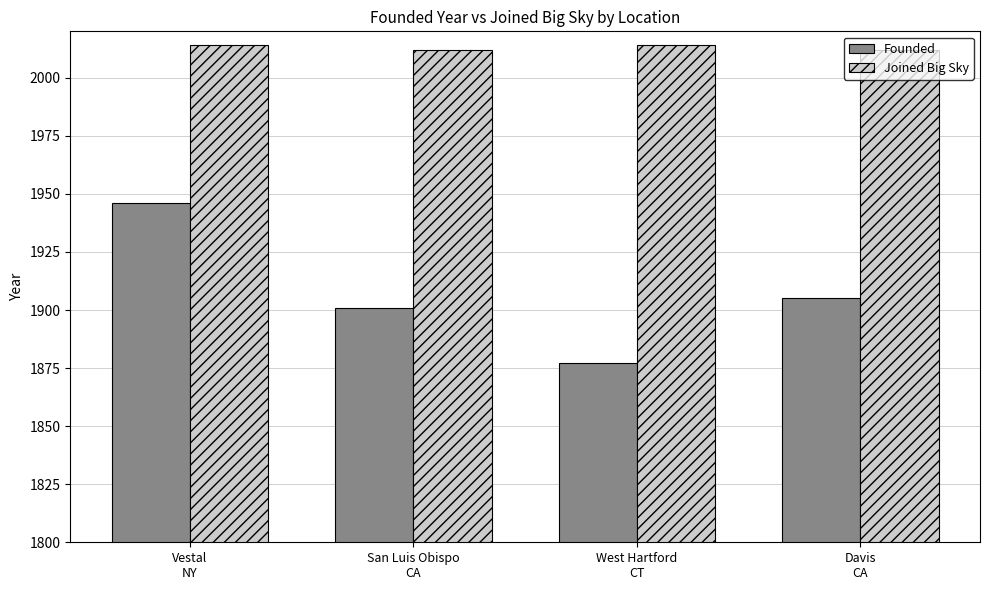

Is the value of Joined Big Sky at Davis
CA greater than the value of Founded at San Luis Obispo
CA?

Yes